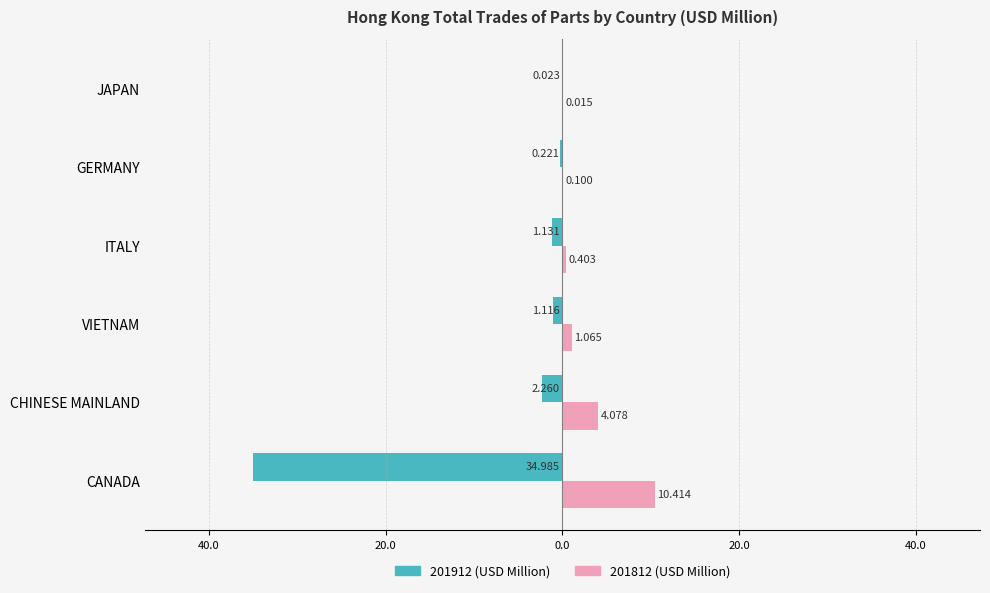

How many groups of bars are there?

6